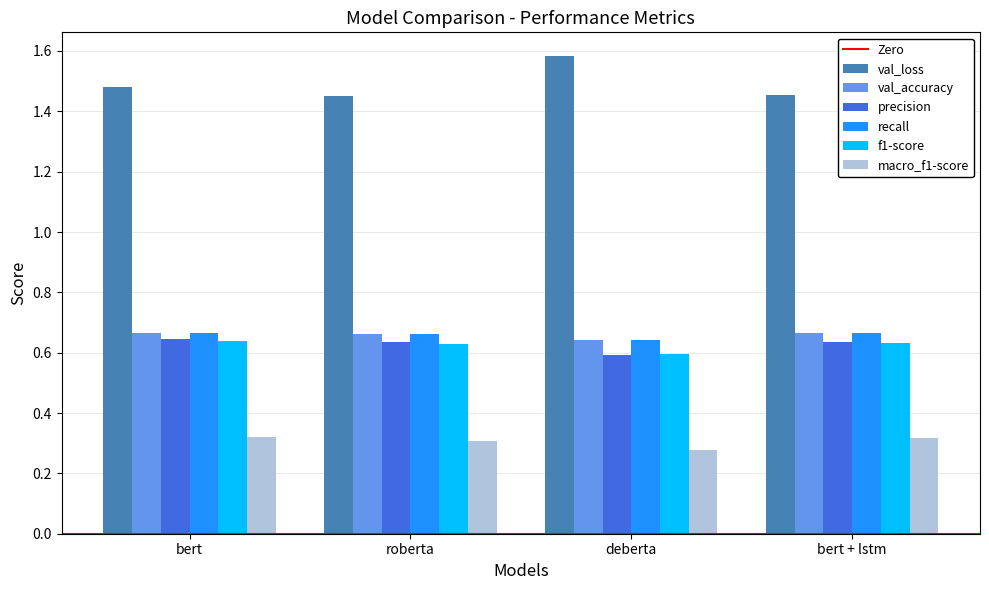

What is the difference between the highest and lowest values at bert?

1.2